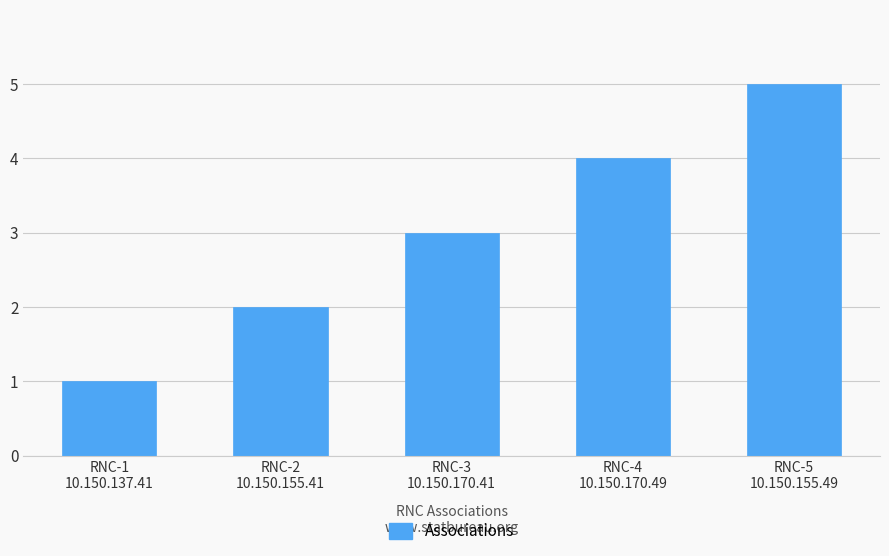

What is the label of the 1st bar from the right?

RNC-5
10.150.155.49